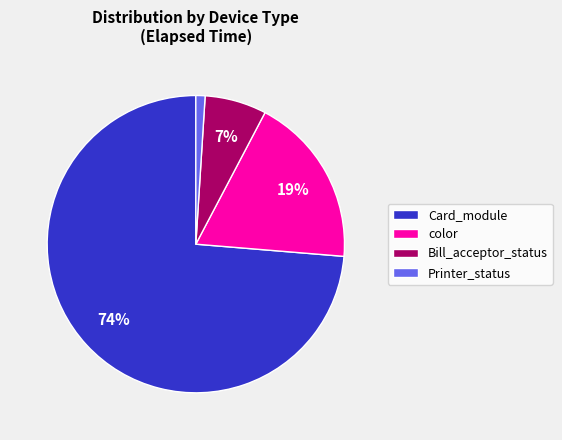

Which slice represents more than half of the pie?

Card_module